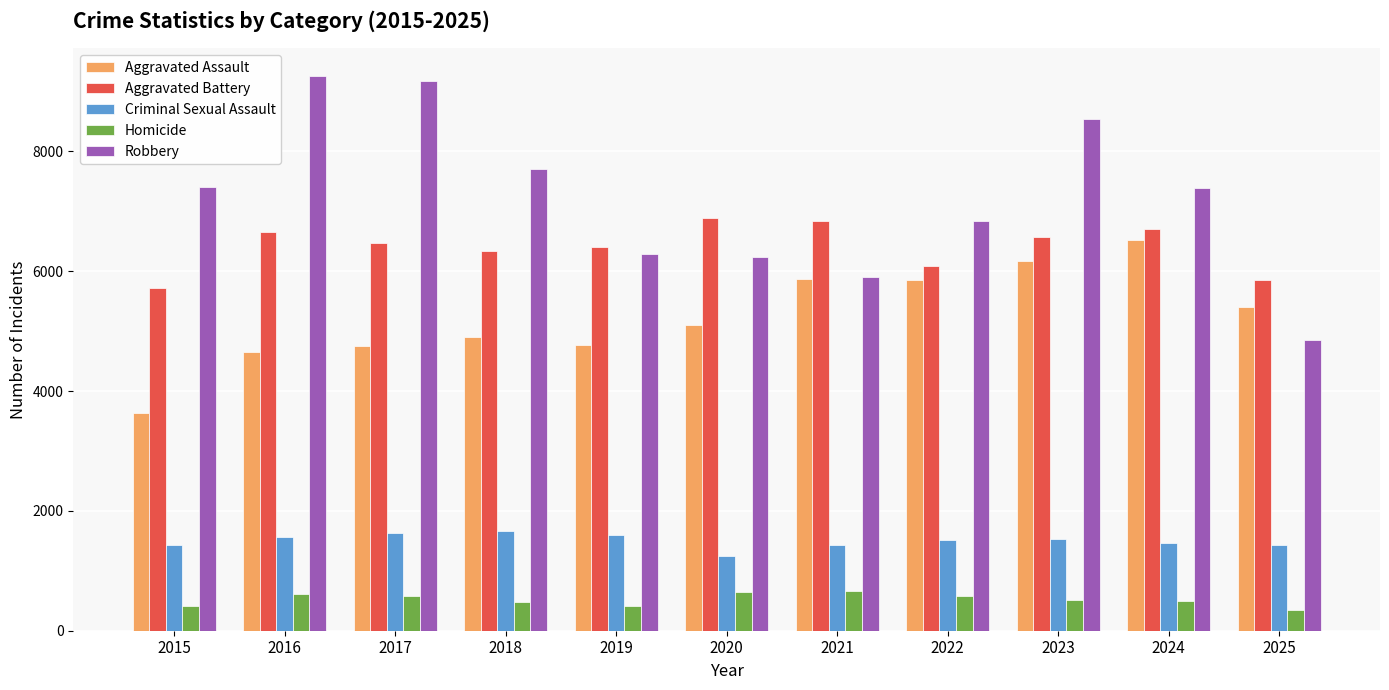

Which series has the largest range (max minus min)?

Robbery